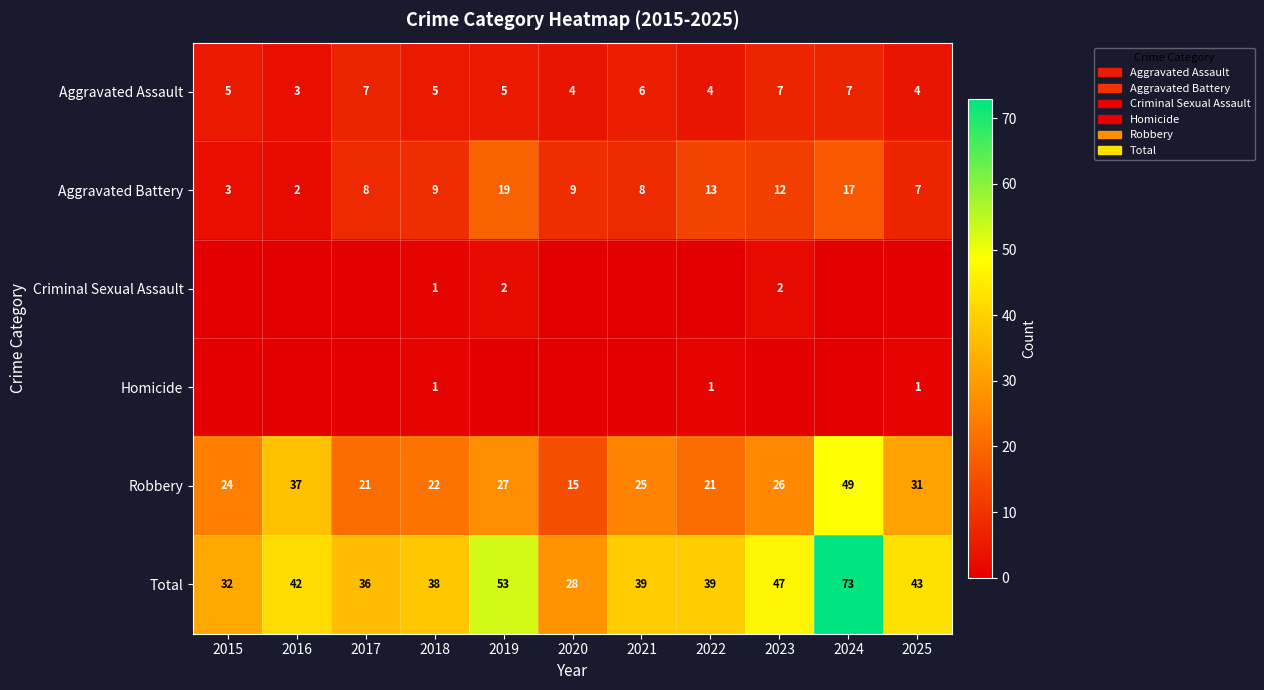

What is the maximum value shown in the chart?

73